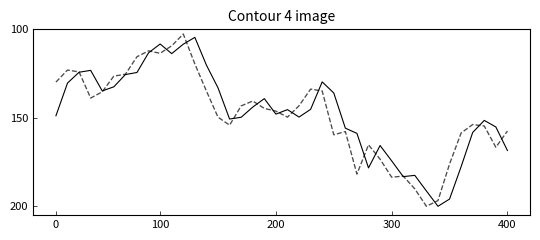

The value of Open at 16 is 0.1. True or false?

False